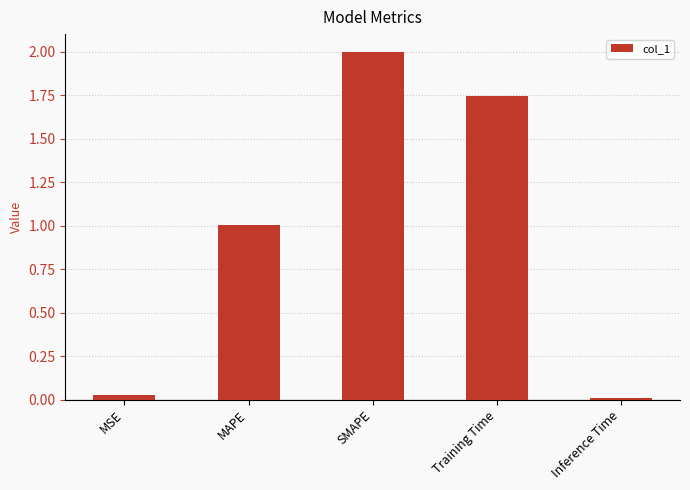

What is the label of the 5th bar from the right?

MSE